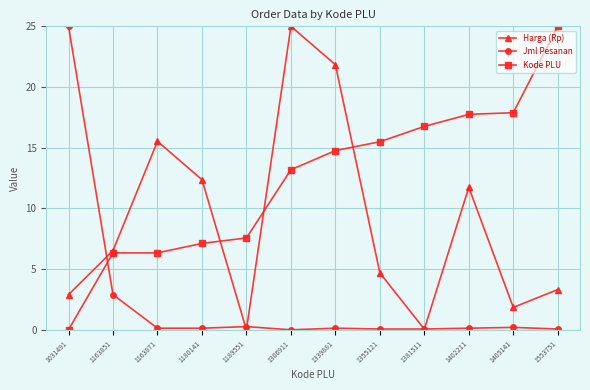

What is the average value of the Kode PLU series?

12.3